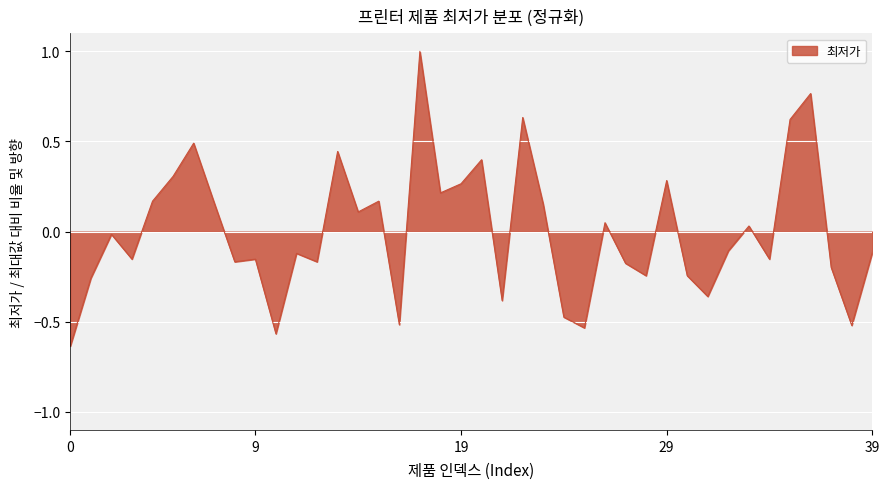

Which category has the highest value across all series?

17